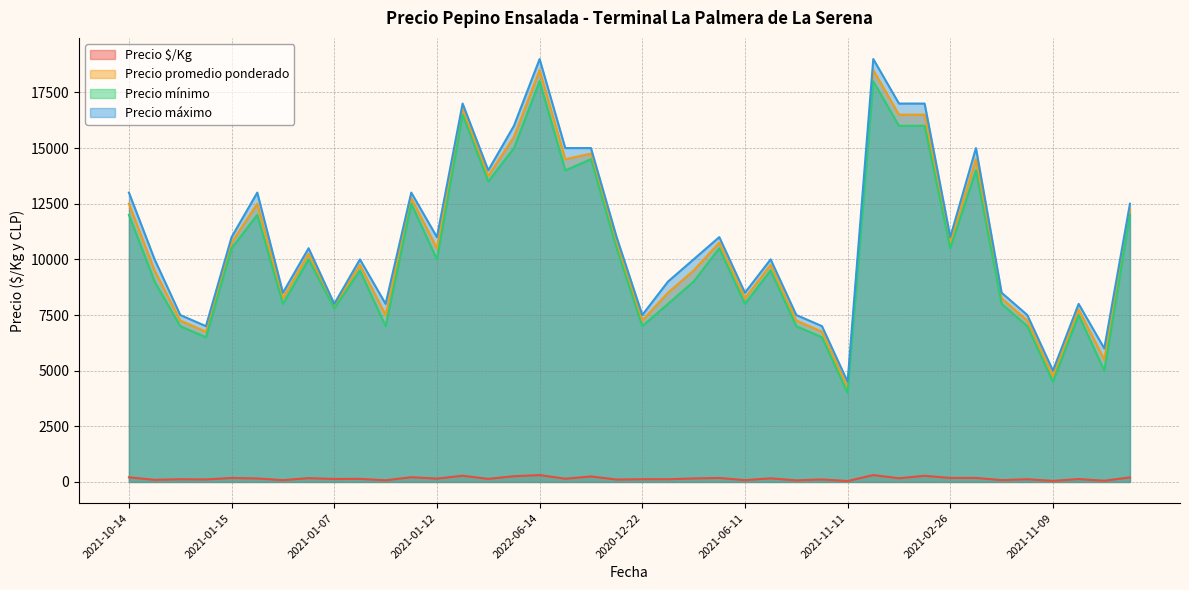

At which label does Precio $/Kg reach its peak?

2022-06-14